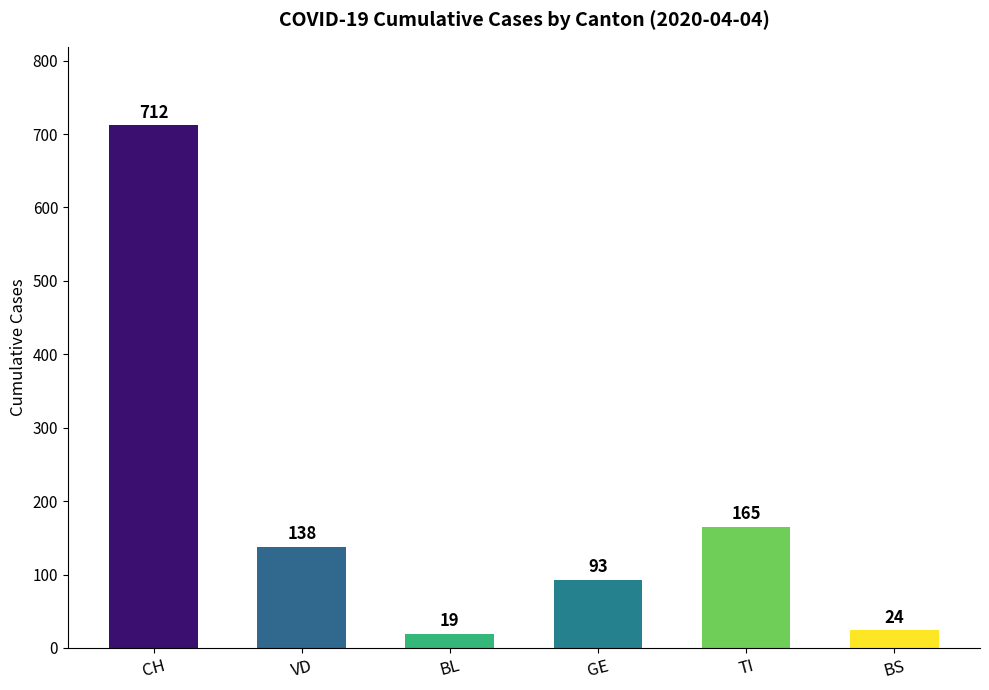

Which label corresponds to the smallest value in the chart?

BL